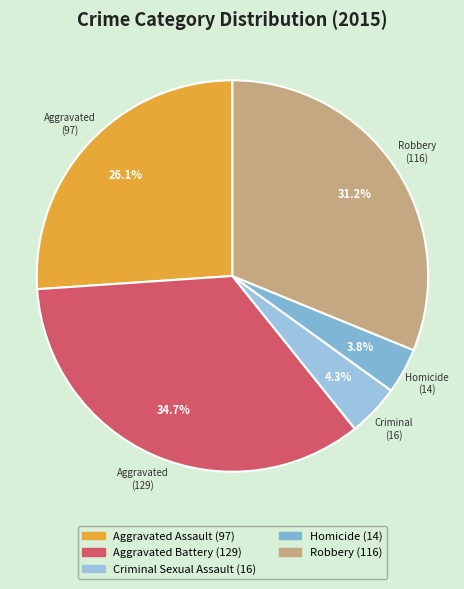

What is the smallest slice in the pie chart?

Homicide